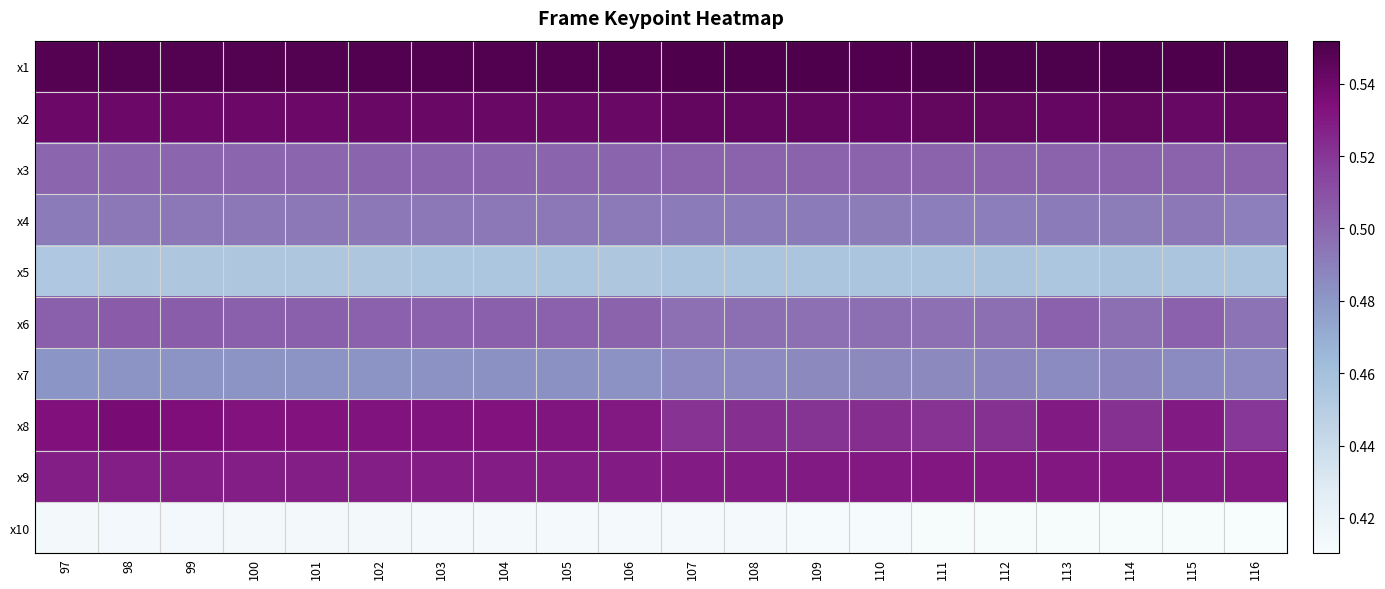

Reading right to left, list all the values displayed in this chart.

x1: 116=0.6	115=0.6	114=0.6	113=0.6	112=0.6	111=0.6	110=0.6	109=0.6	108=0.6	107=0.6	106=0.5	105=0.5	104=0.5	103=0.5	102=0.5	101=0.5	100=0.5	99=0.5	98=0.5	97=0.5
x2: 116=0.5	115=0.5	114=0.5	113=0.5	112=0.5	111=0.5	110=0.5	109=0.5	108=0.5	107=0.5	106=0.5	105=0.5	104=0.5	103=0.5	102=0.5	101=0.5	100=0.5	99=0.5	98=0.5	97=0.5
x3: 116=0.5	115=0.5	114=0.5	113=0.5	112=0.5	111=0.5	110=0.5	109=0.5	108=0.5	107=0.5	106=0.5	105=0.5	104=0.5	103=0.5	102=0.5	101=0.5	100=0.5	99=0.5	98=0.5	97=0.5
x4: 116=0.5	115=0.5	114=0.5	113=0.5	112=0.5	111=0.5	110=0.5	109=0.5	108=0.5	107=0.5	106=0.5	105=0.5	104=0.5	103=0.5	102=0.5	101=0.5	100=0.5	99=0.5	98=0.5	97=0.5
x5: 116=0.5	115=0.5	114=0.5	113=0.5	112=0.5	111=0.5	110=0.5	109=0.5	108=0.5	107=0.5	106=0.5	105=0.5	104=0.5	103=0.5	102=0.5	101=0.5	100=0.5	99=0.5	98=0.5	97=0.5
x6: 116=0.5	115=0.5	114=0.5	113=0.5	112=0.5	111=0.5	110=0.5	109=0.5	108=0.5	107=0.5	106=0.5	105=0.5	104=0.5	103=0.5	102=0.5	101=0.5	100=0.5	99=0.5	98=0.5	97=0.5
x7: 116=0.5	115=0.5	114=0.5	113=0.5	112=0.5	111=0.5	110=0.5	109=0.5	108=0.5	107=0.5	106=0.5	105=0.5	104=0.5	103=0.5	102=0.5	101=0.5	100=0.5	99=0.5	98=0.5	97=0.5
x8: 116=0.5	115=0.5	114=0.5	113=0.5	112=0.5	111=0.5	110=0.5	109=0.5	108=0.5	107=0.5	106=0.5	105=0.5	104=0.5	103=0.5	102=0.5	101=0.5	100=0.5	99=0.5	98=0.5	97=0.5
x9: 116=0.5	115=0.5	114=0.5	113=0.5	112=0.5	111=0.5	110=0.5	109=0.5	108=0.5	107=0.5	106=0.5	105=0.5	104=0.5	103=0.5	102=0.5	101=0.5	100=0.5	99=0.5	98=0.5	97=0.5
x10: 116=0.4	115=0.4	114=0.4	113=0.4	112=0.4	111=0.4	110=0.4	109=0.4	108=0.4	107=0.4	106=0.4	105=0.4	104=0.4	103=0.4	102=0.4	101=0.4	100=0.4	99=0.4	98=0.4	97=0.4